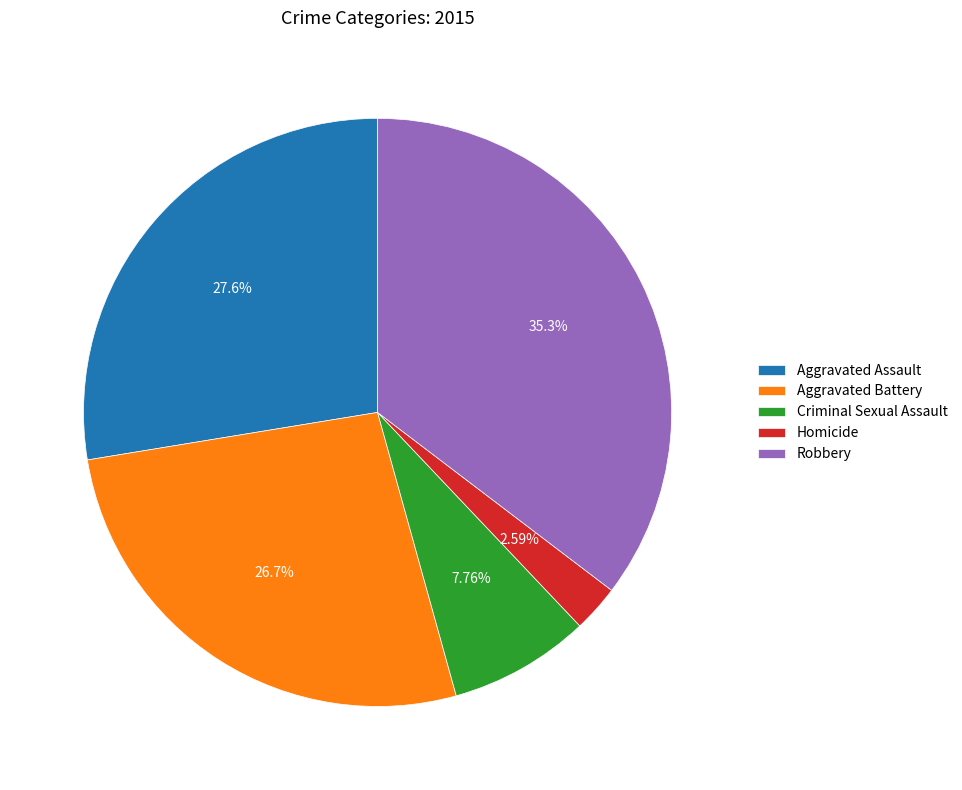

What is the total percentage of Homicide and Aggravated Assault?

30.2%